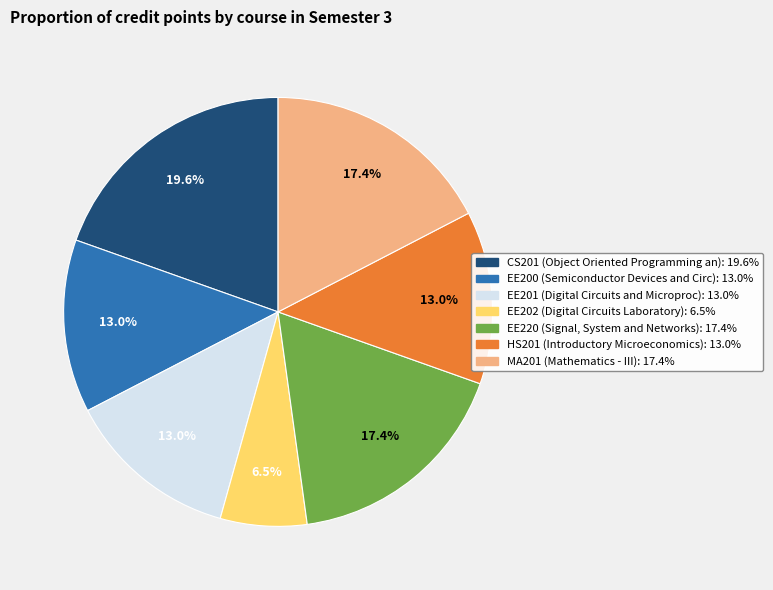

What is the ratio of the value at EE200 to the value at EE201?

1.0